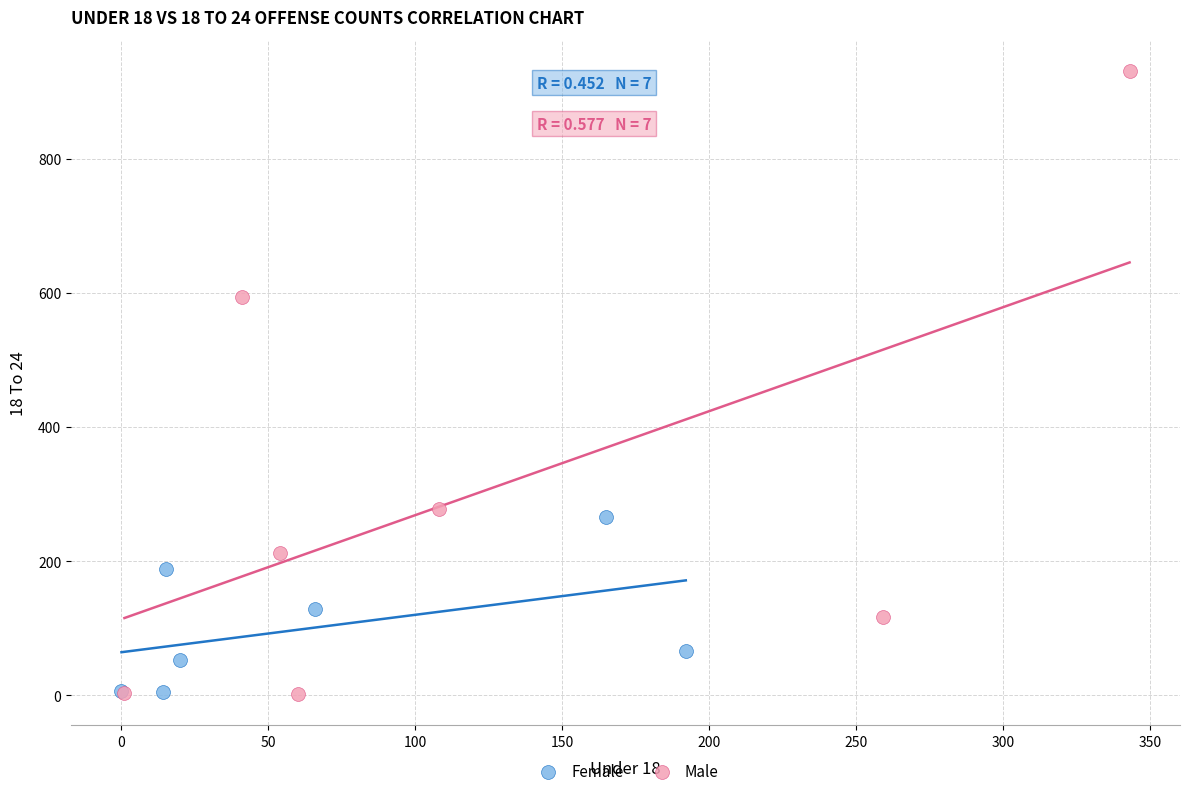

What are all the series names shown in the legend?

Female, Male